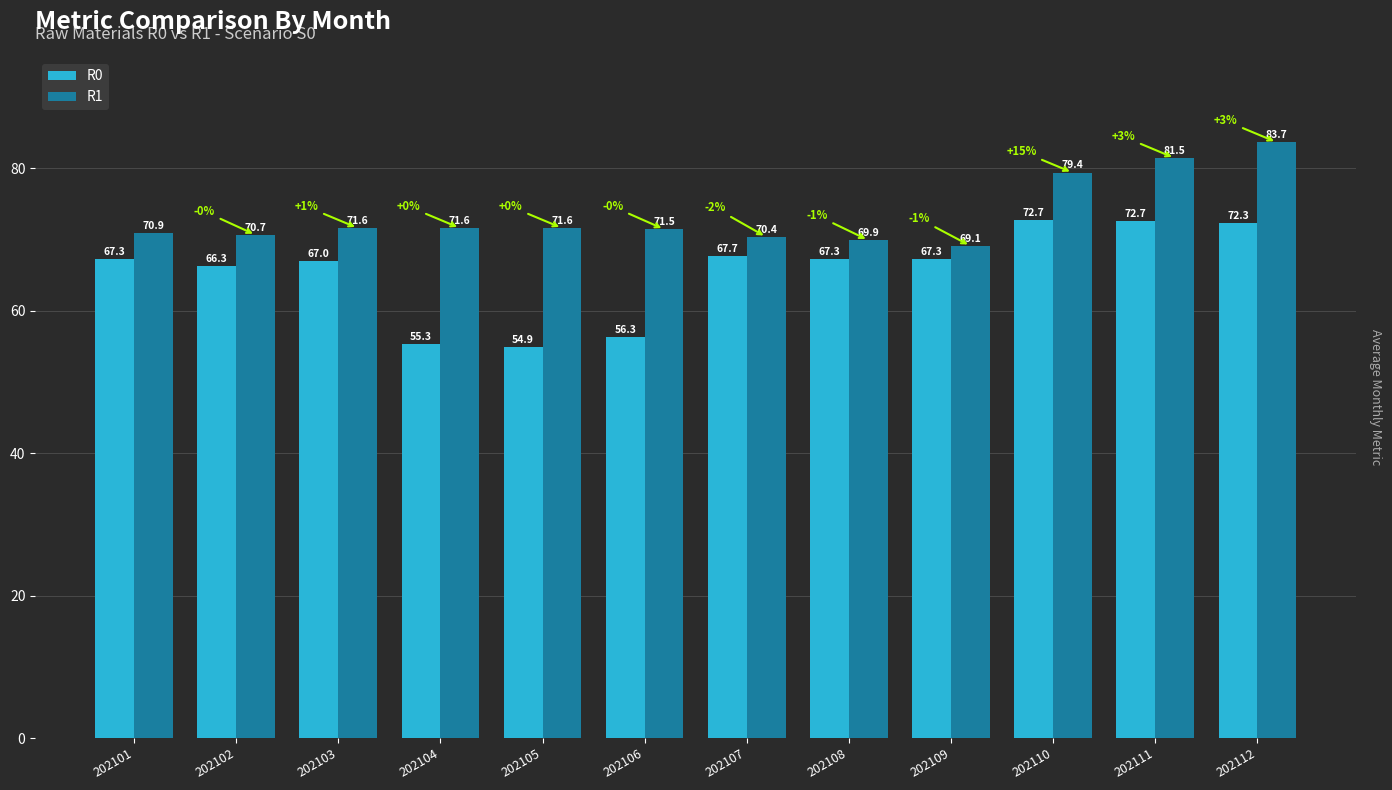

What is the approximate value of R1 at 202103?

71.6